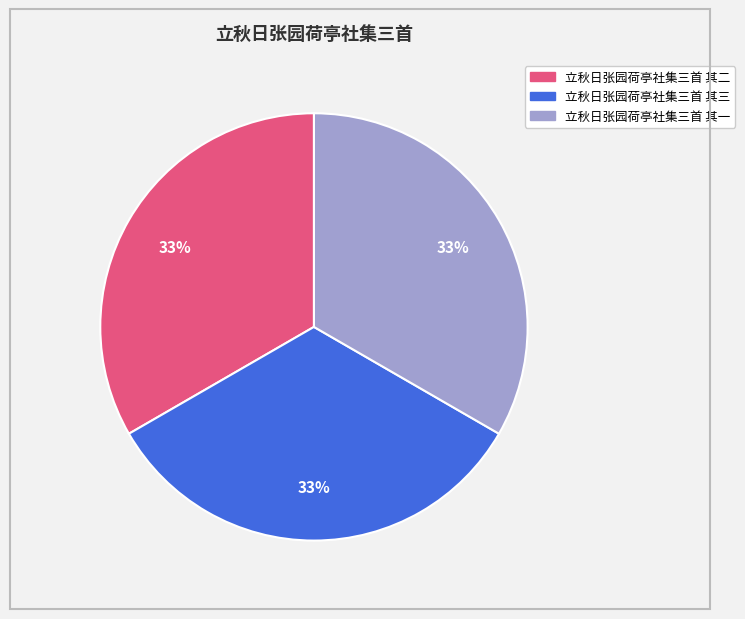

What percentage is the 立秋日张园荷亭社集三首 其一 slice, to the nearest percent?

33%